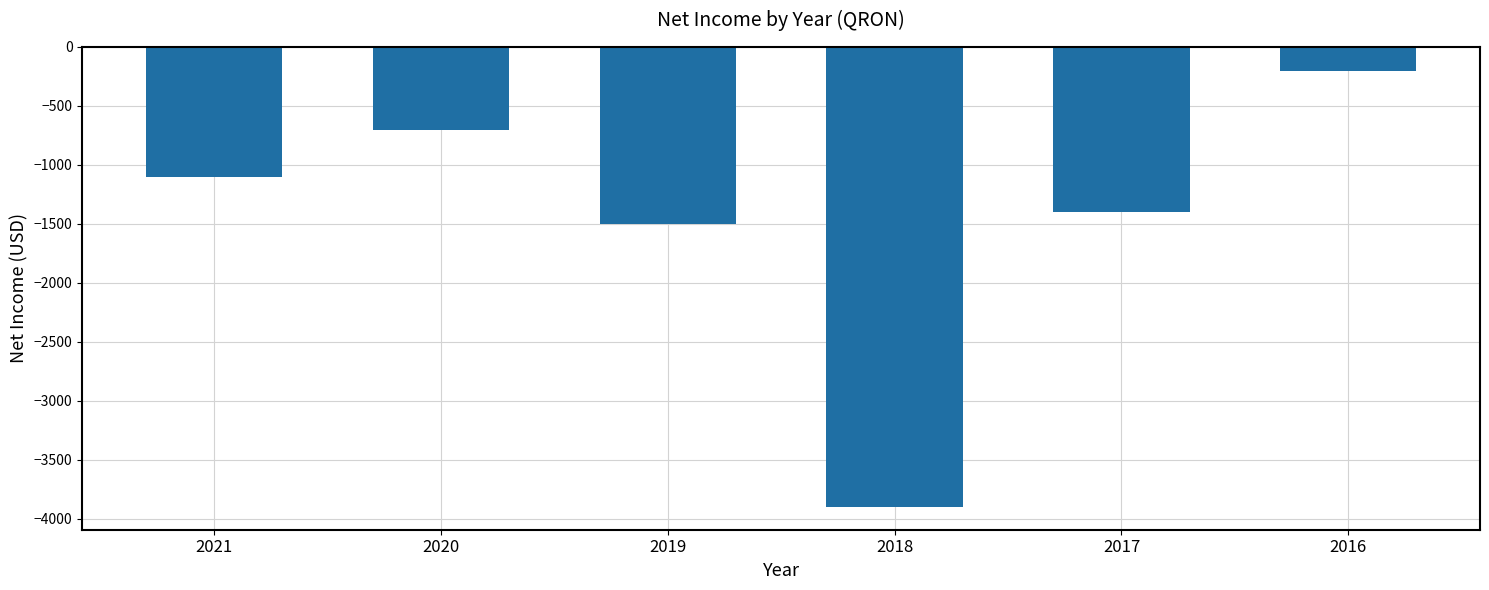

At which label does the data first exceed -1100?

2020